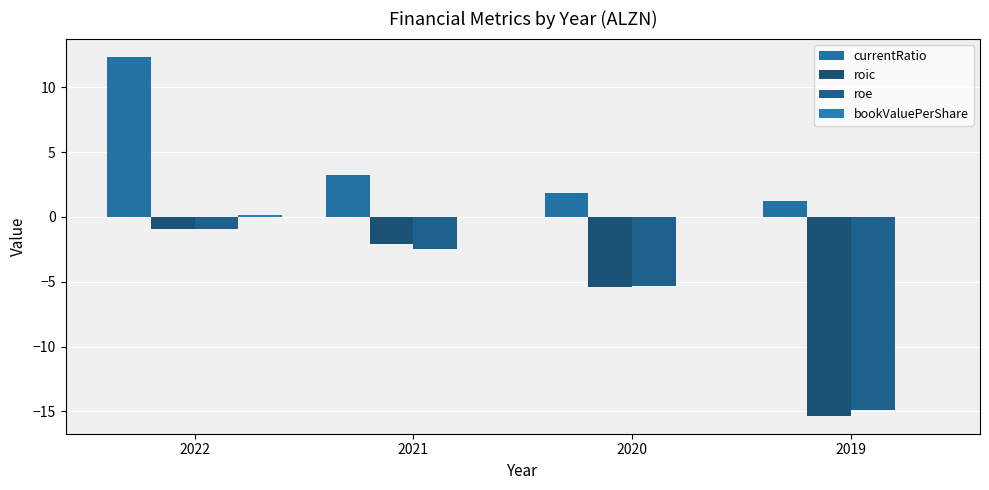

True or false: roic has a value of -5.4 at 2020.

True